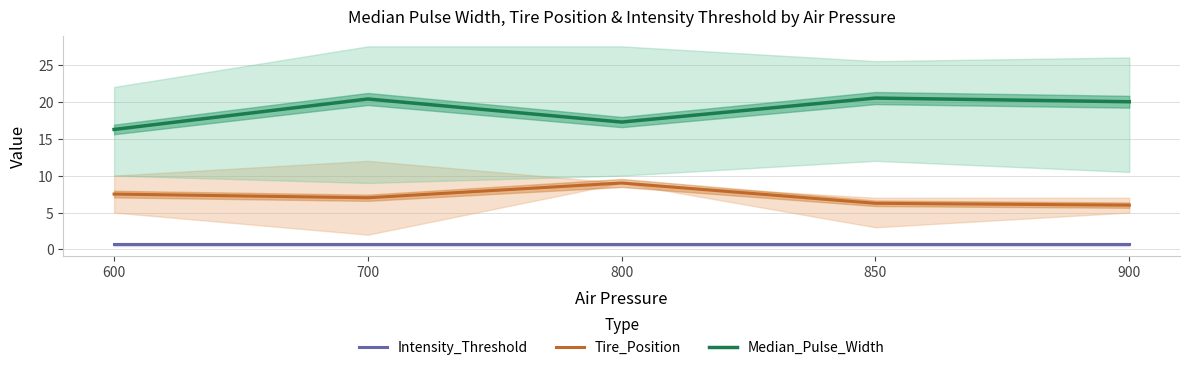

How many lines are shown in the chart?

3